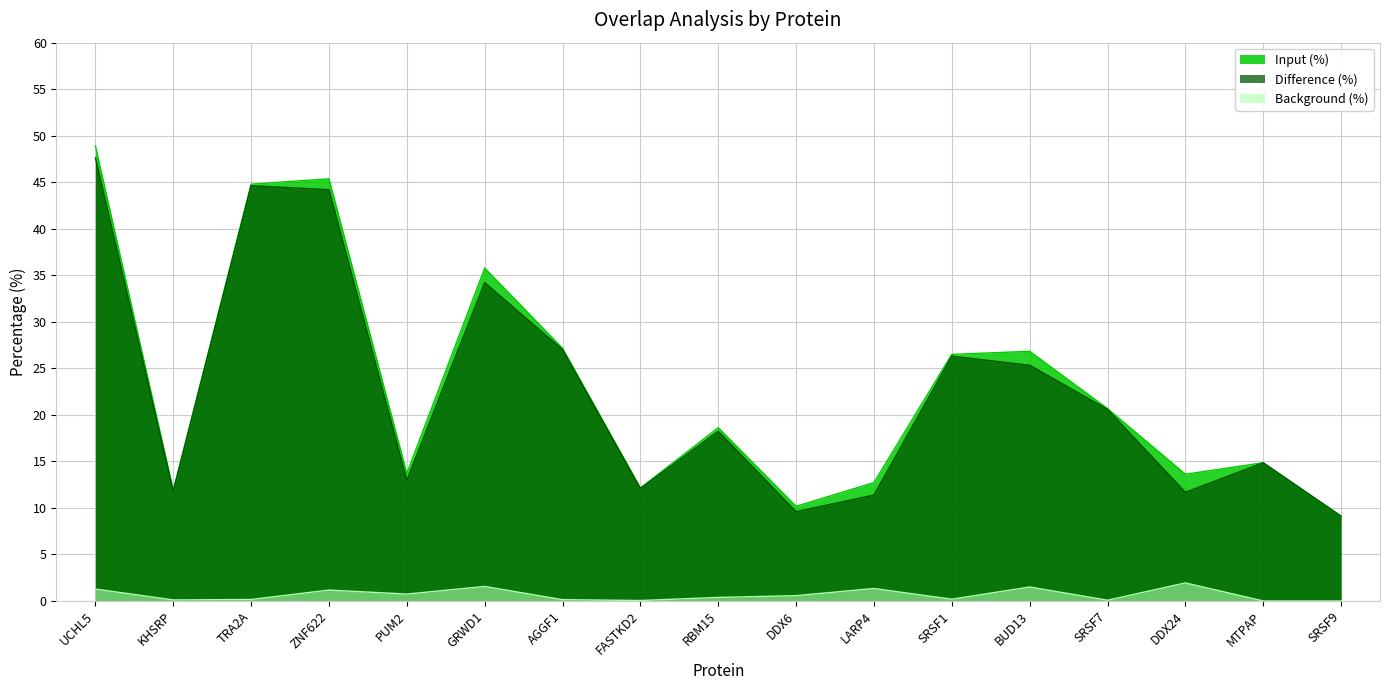

Reading right to left, transcribe all the data shown in this chart.

Input (%): SRSF9=9.1	MTPAP=14.8	DDX24=13.6	SRSF7=20.7	BUD13=26.8	SRSF1=26.5	LARP4=12.7	DDX6=10.2	RBM15=18.6	FASTKD2=12.1	AGGF1=27.1	GRWD1=35.8	PUM2=13.7	ZNF622=45.4	TRA2A=44.8	KHSRP=11.9	UCHL5=48.9
Difference (%): SRSF9=9.1	MTPAP=14.8	DDX24=11.7	SRSF7=20.6	BUD13=25.3	SRSF1=26.3	LARP4=11.4	DDX6=9.6	RBM15=18.2	FASTKD2=12.1	AGGF1=27.0	GRWD1=34.2	PUM2=13.0	ZNF622=44.2	TRA2A=44.6	KHSRP=11.8	UCHL5=47.6
Background (%): SRSF9=0.0	MTPAP=0.0	DDX24=1.9	SRSF7=0.1	BUD13=1.5	SRSF1=0.2	LARP4=1.3	DDX6=0.6	RBM15=0.4	FASTKD2=0.1	AGGF1=0.1	GRWD1=1.6	PUM2=0.7	ZNF622=1.2	TRA2A=0.2	KHSRP=0.1	UCHL5=1.3